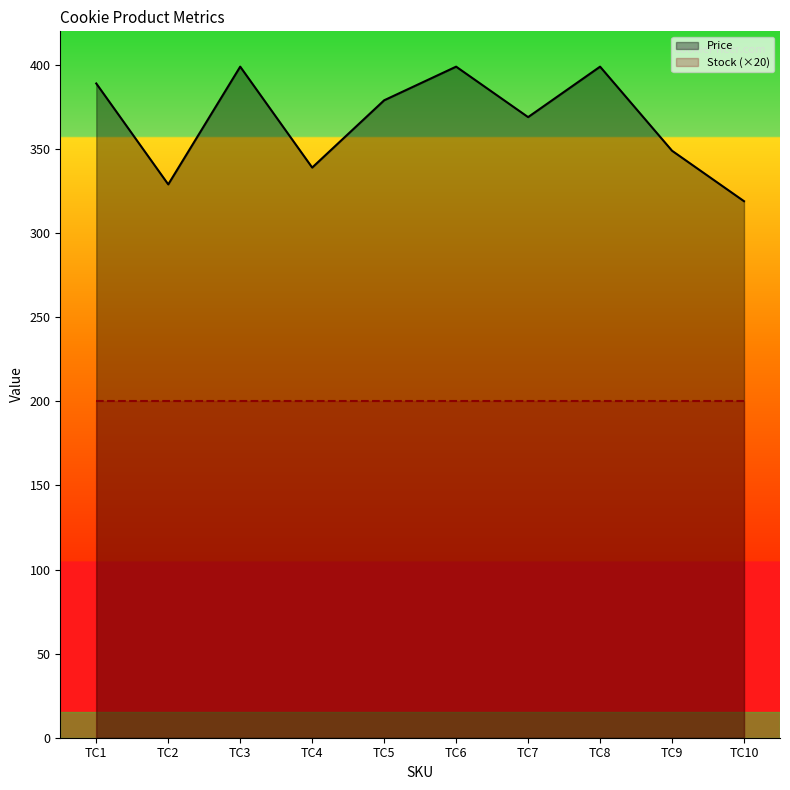

Which series has the largest range (max minus min)?

Price